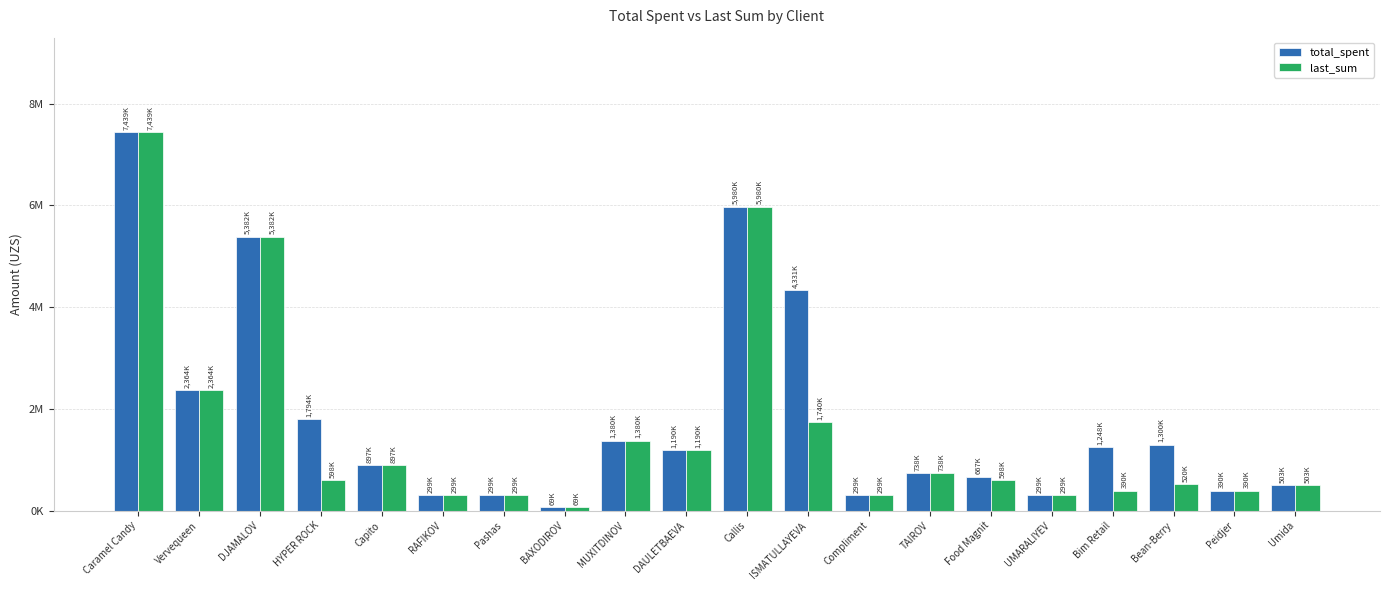

Does the chart contain stacked bars?

No